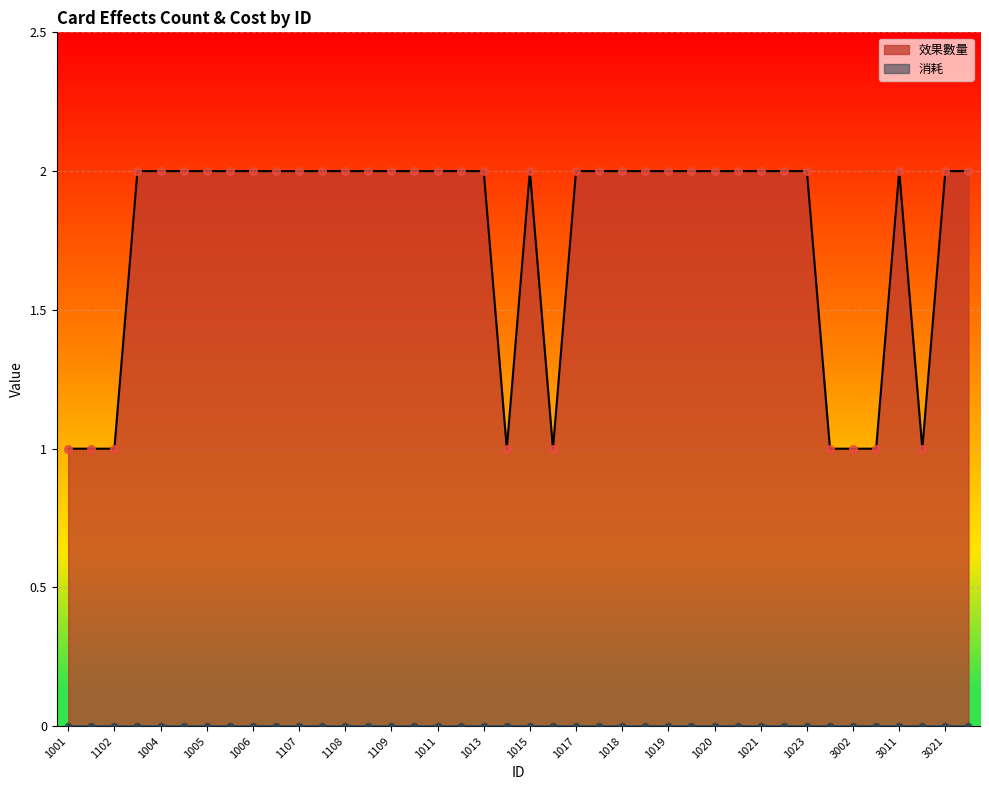

Approximately how many times larger is the value at 1015 compared to 1017?

1.0